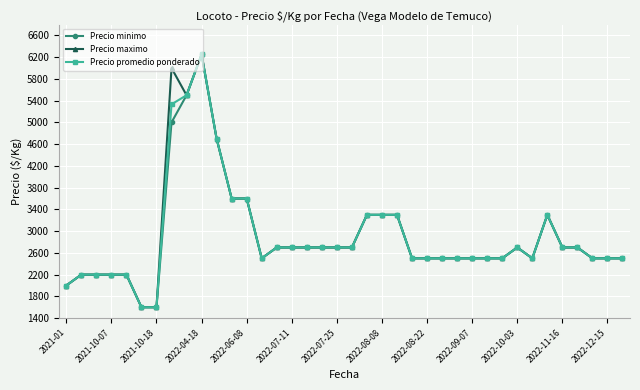

What is the minimum value for Precio promedio ponderado?

1600